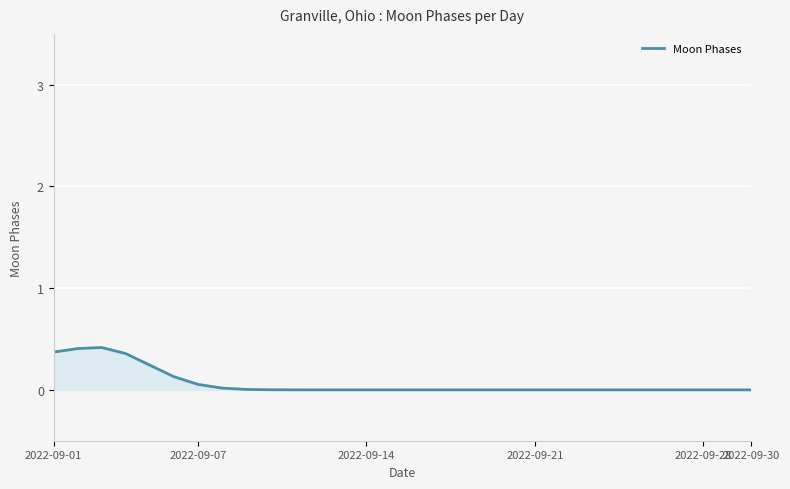

True or false: there are more than 1 points higher than both neighbors.

False